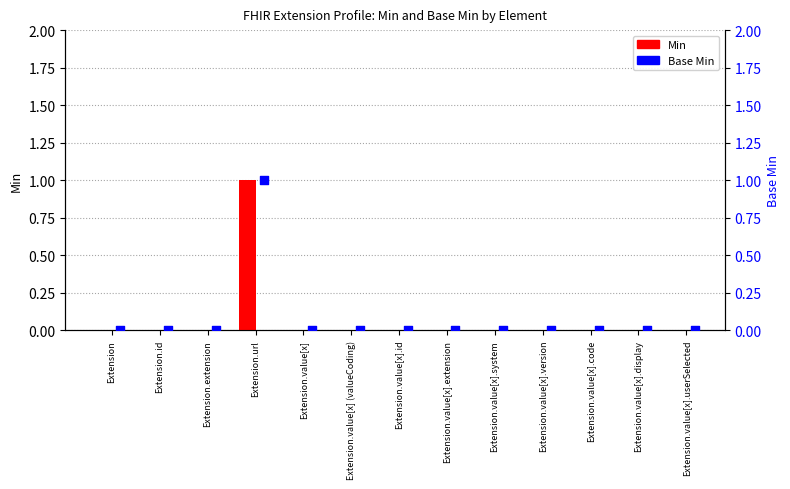

Is the value of Min at Extension.url greater than the value of Base Min at Extension?

Yes